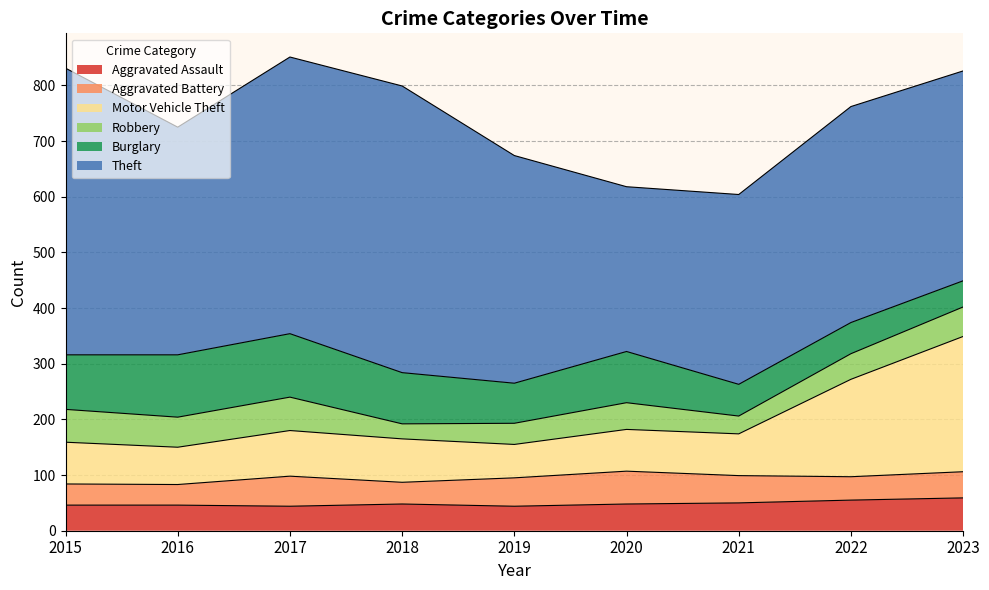

Count the number of data series in this chart.

6